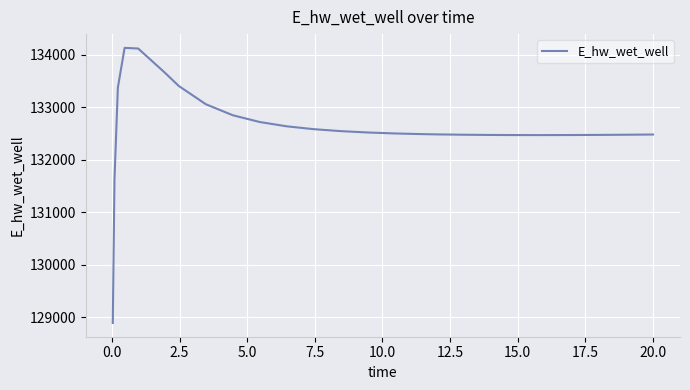

What is the minimum value shown in the chart?

128886.9